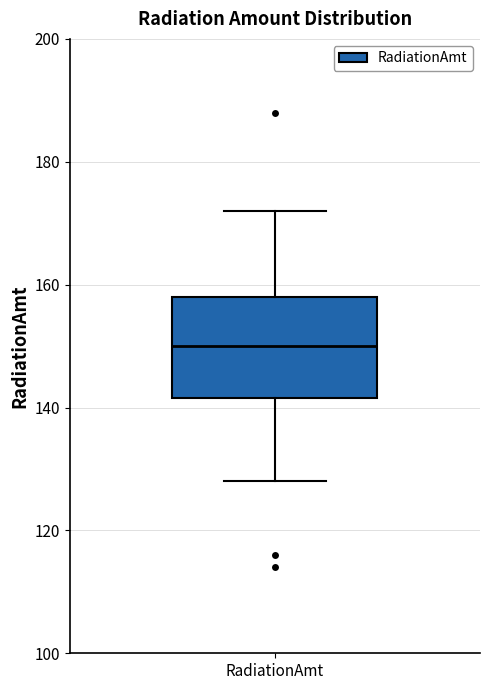

Read this box plot against the y-axis: the position of the median line, the range covered by the box, and the ends of both whiskers. The values are not printed on the chart, so give them approximately, as read against the axis.

median 150, box 142 to 158, whiskers 128 to 172